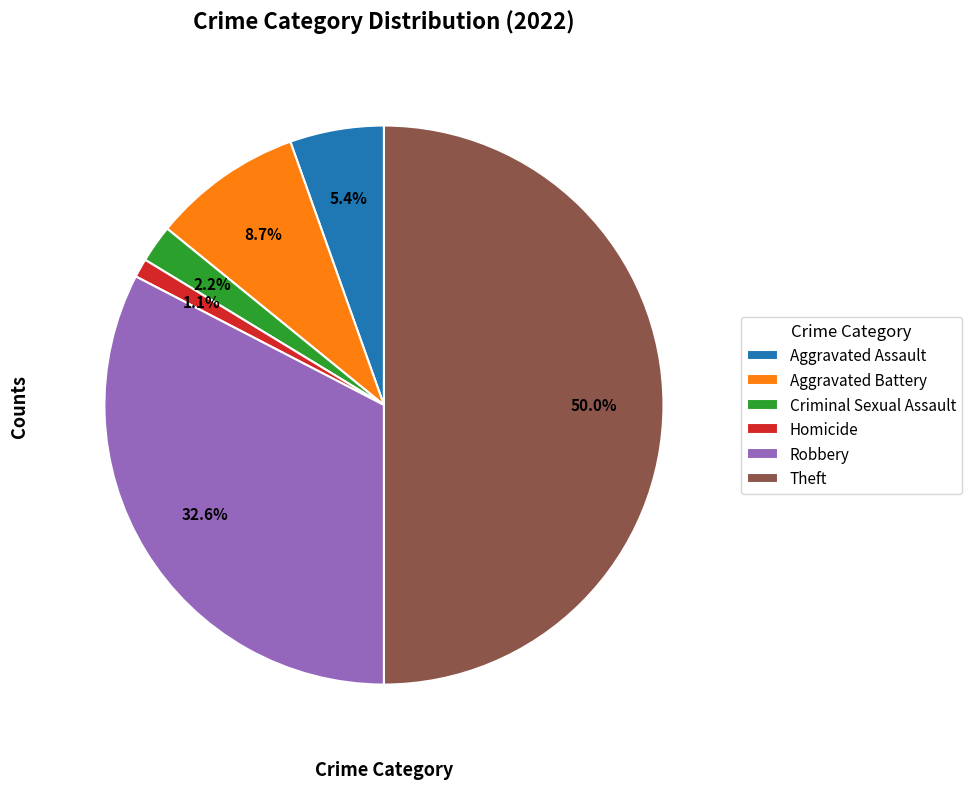

Count the number of slices in the pie.

6